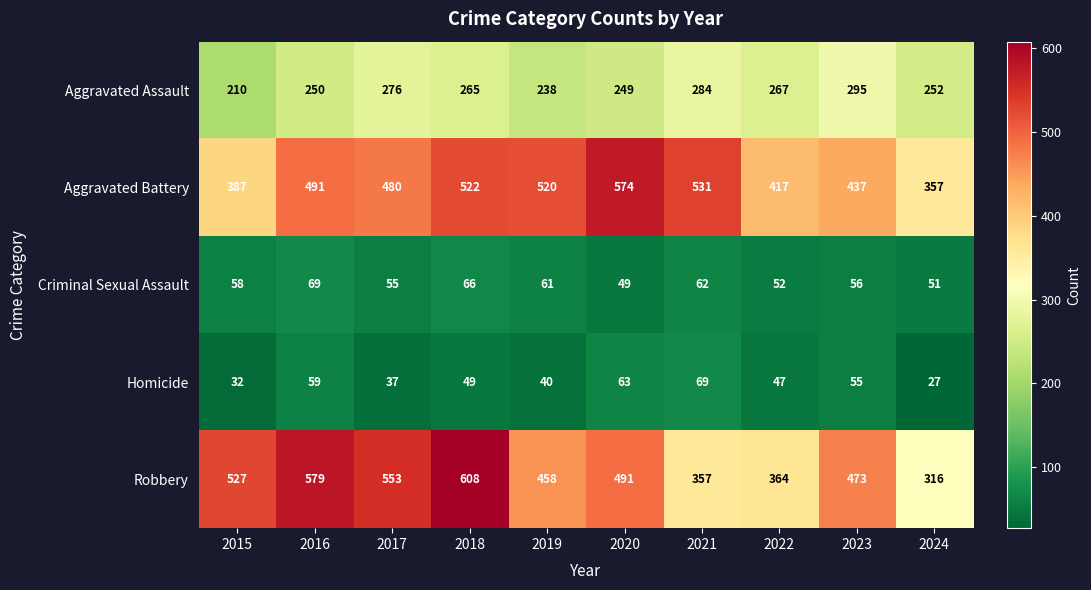

What is the maximum value shown in the chart?

608